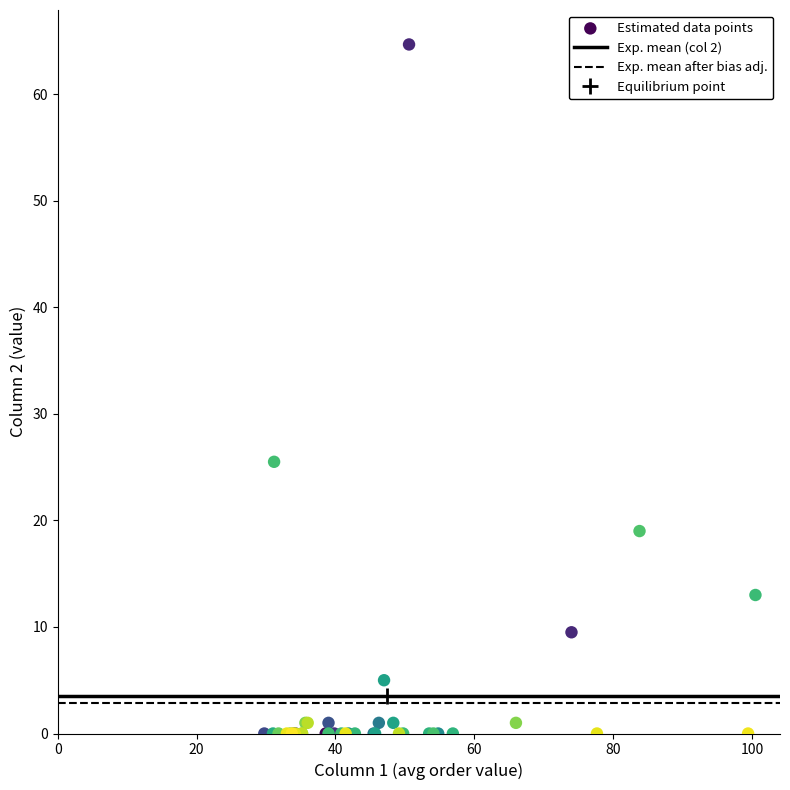

What Y value in the scatter plot is closest to 32?

25.5